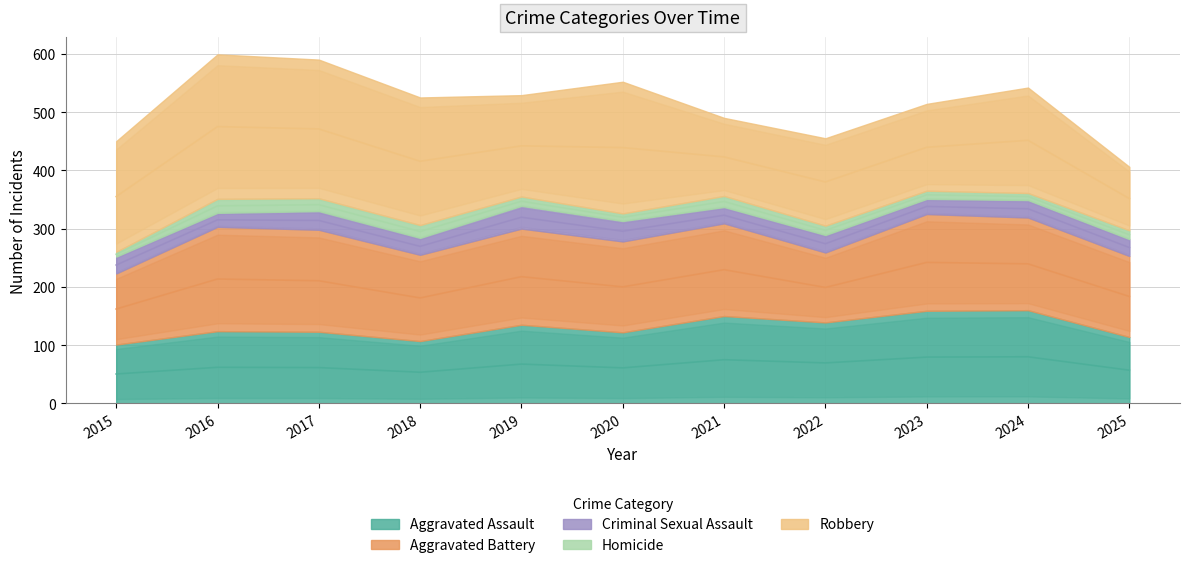

Reading left to right, extract all data points from this chart.

Aggravated Assault: 2015=101	2016=124	2017=123	2018=107	2019=135	2020=122	2021=150	2022=139	2023=159	2024=160	2025=114
Aggravated Battery: 2015=122	2016=179	2017=175	2018=148	2019=165	2020=156	2021=159	2022=120	2023=166	2024=159	2025=139
Criminal Sexual Assault: 2015=29	2016=24	2017=32	2018=29	2019=39	2020=35	2021=28	2022=30	2023=26	2024=30	2025=29
Homicide: 2015=8	2016=24	2017=22	2018=22	2019=16	2020=13	2021=19	2022=16	2023=14	2024=12	2025=15
Robbery: 2015=190	2016=248	2017=238	2018=219	2019=174	2020=226	2021=134	2022=150	2023=149	2024=181	2025=109